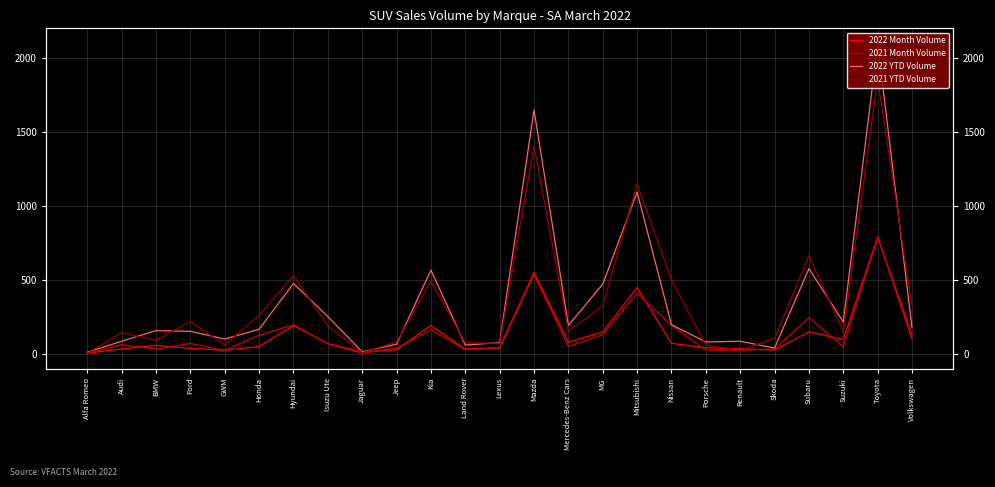

At which category does 2022 Month Volume reach its first local valley?

GWM